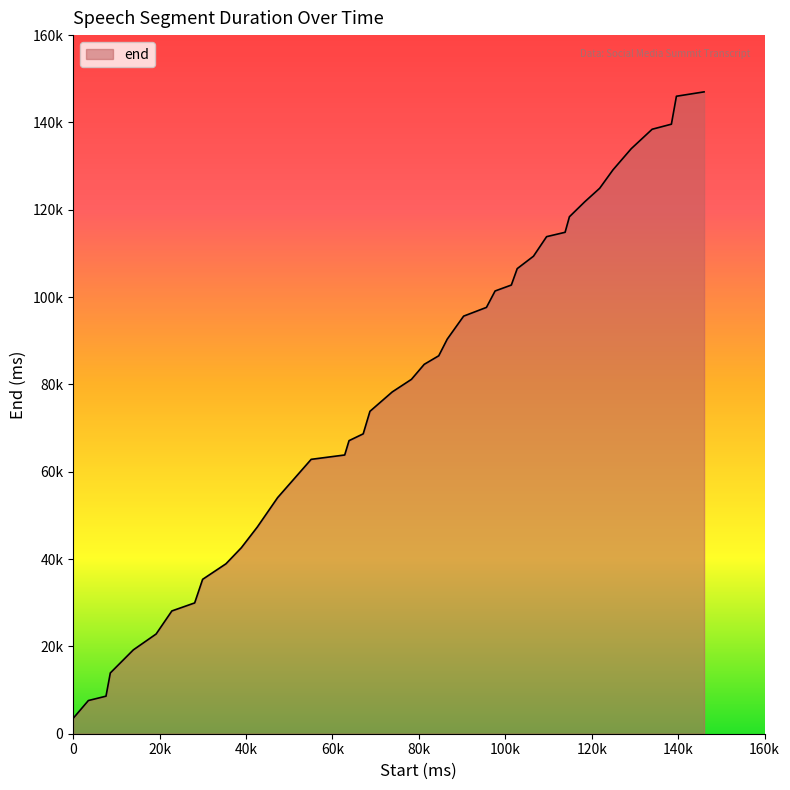

List the labels in order of value, largest first.

146000, 139600, 138440, 133980, 129140, 124920, 121840, 118400, 114840, 113840, 109560, 106520, 102760, 101400, 97640, 95640, 90360, 86560, 84600, 81240, 78280, 73840, 68680, 67120, 63840, 62840, 55080, 47320, 42600, 38920, 35360, 29960, 28120, 22840, 19200, 13920, 8600, 7600, 3520, 0